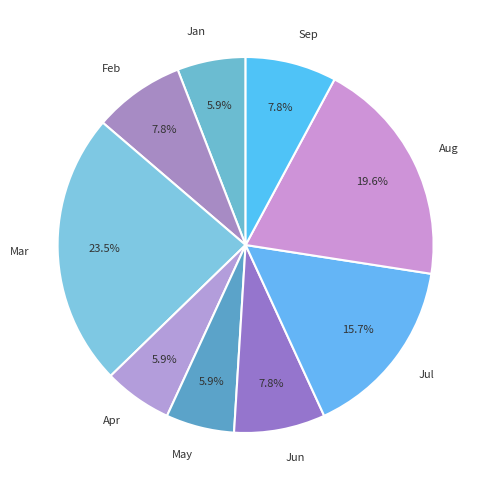

Count the number of slices in the pie.

9